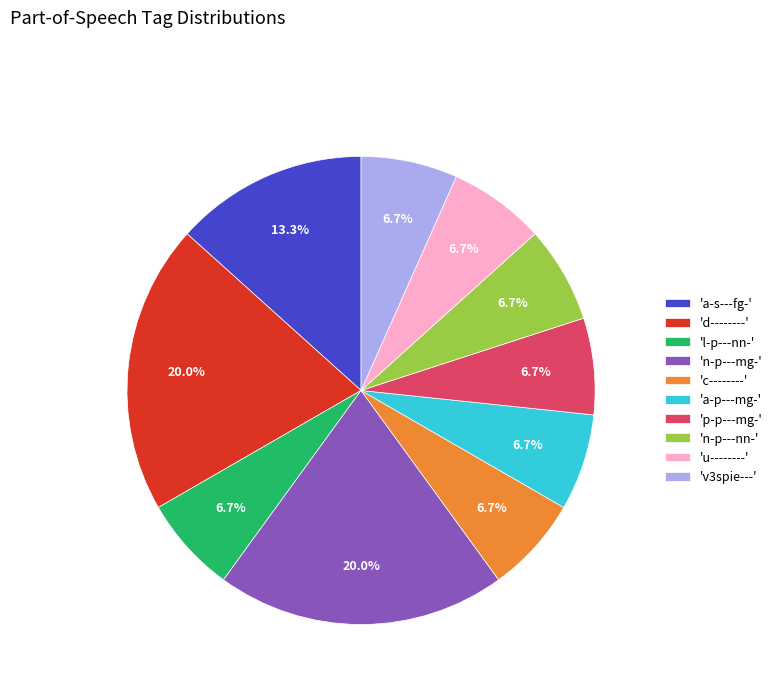

To the nearest percent, what is the difference between the largest and smallest slice percentages?

13%